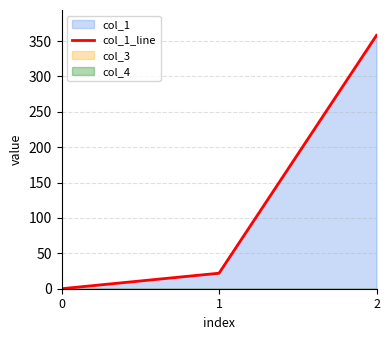

At which label is the value closest to 179?

1